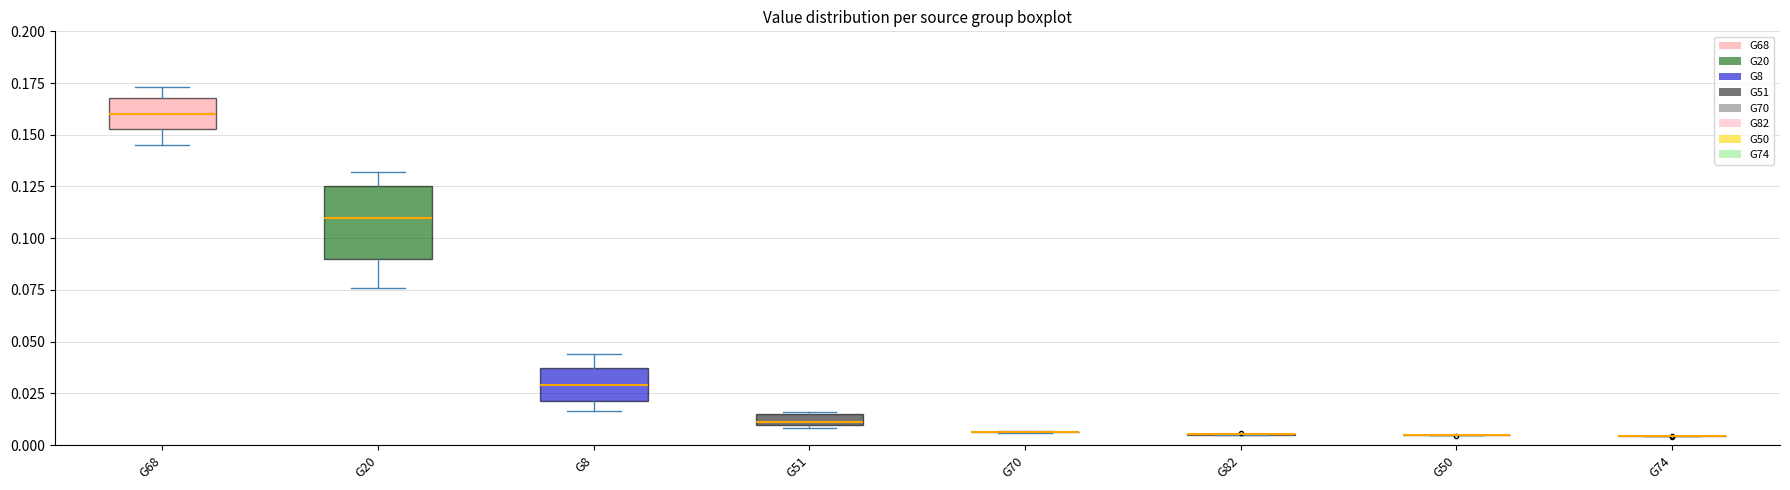

Which box is the tallest, from its lower edge to its upper edge?

G20